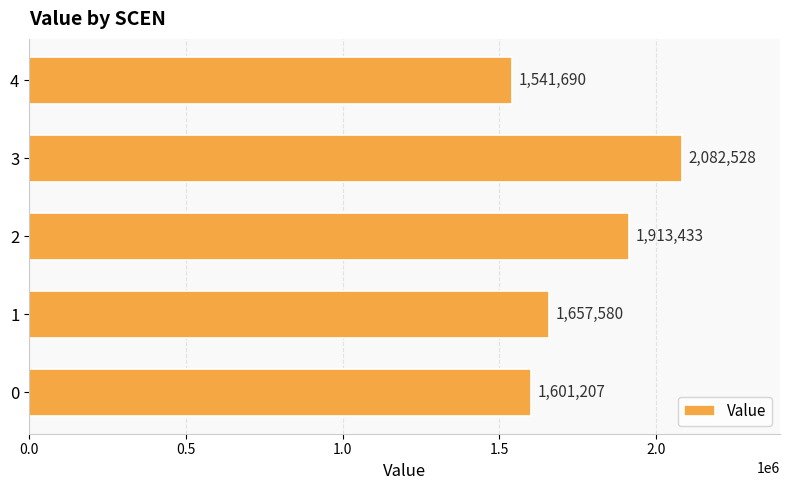

What is the sum of all values?

8796437.9